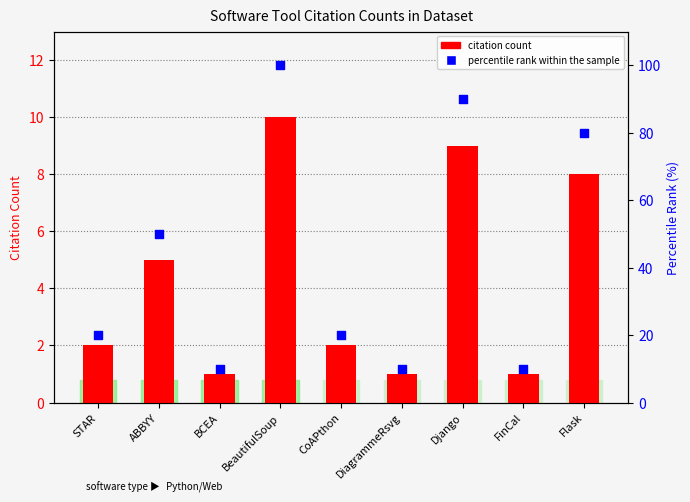

At which category is the sum across all series the highest?

BeautifulSoup